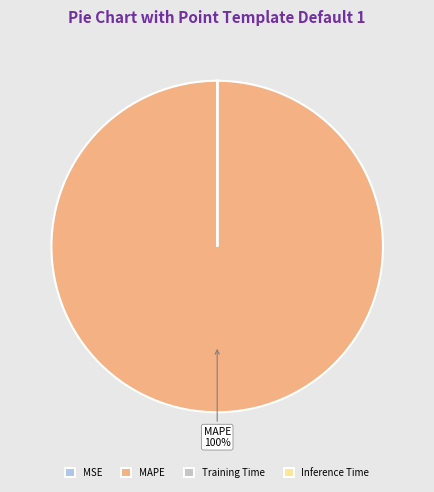

Which category accounts for the majority?

MAPE